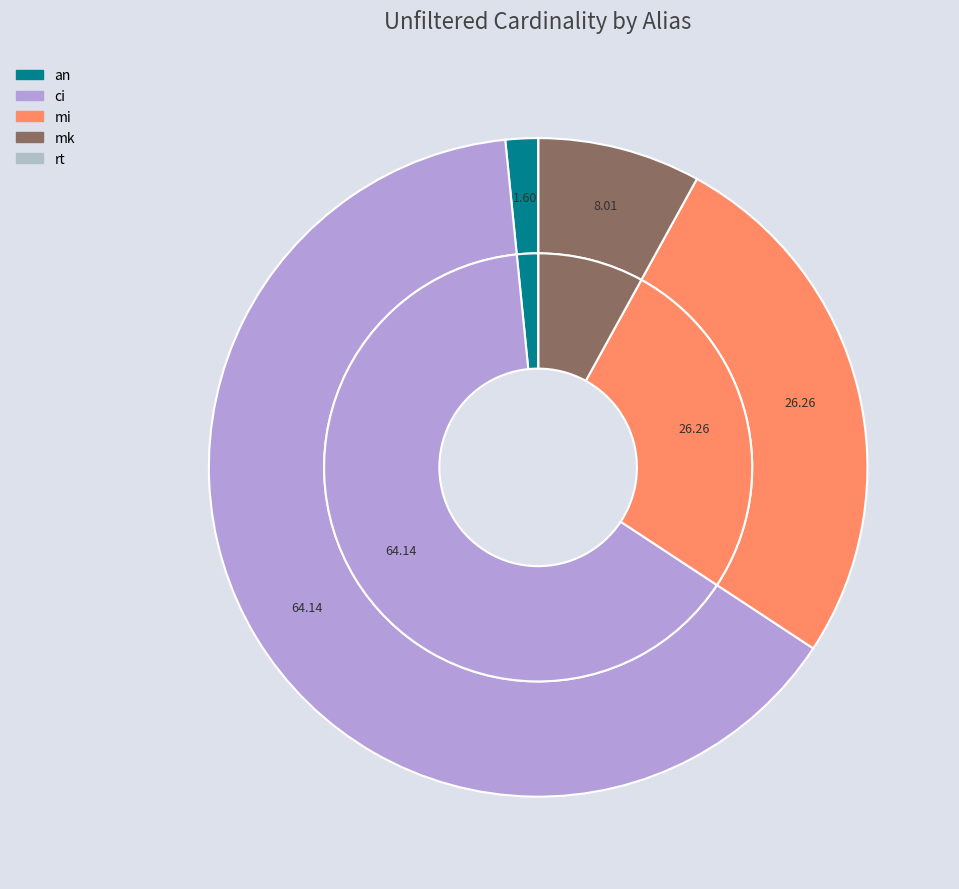

Which slice is the smallest?

rt